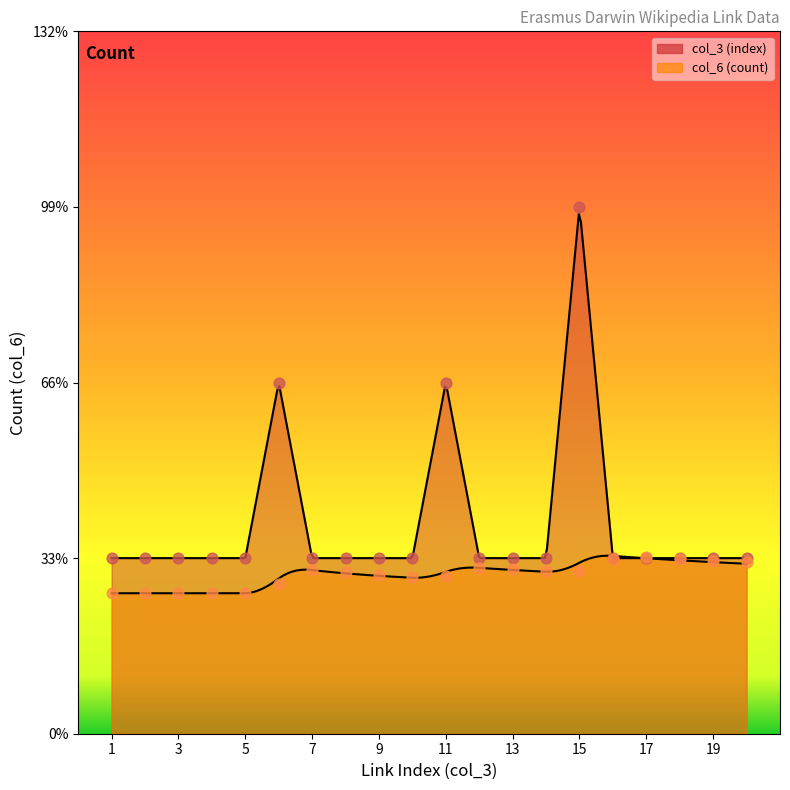

Between 12 and 6, which is larger?

6